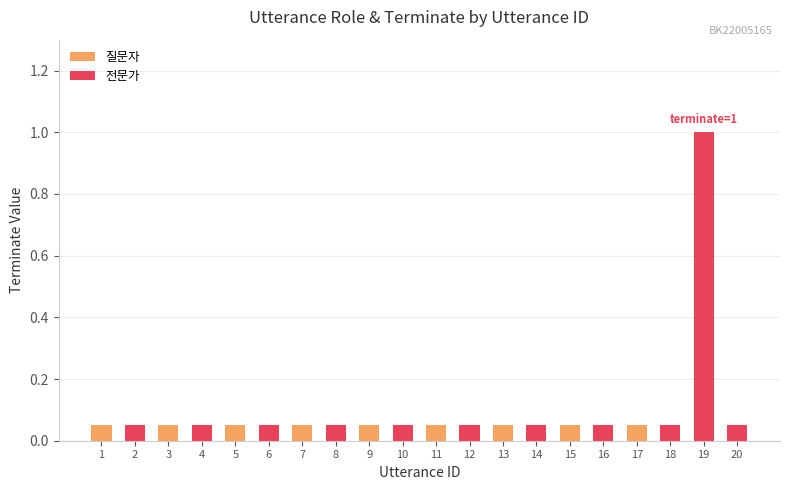

What is the average value of the 질문자 series?

0.1